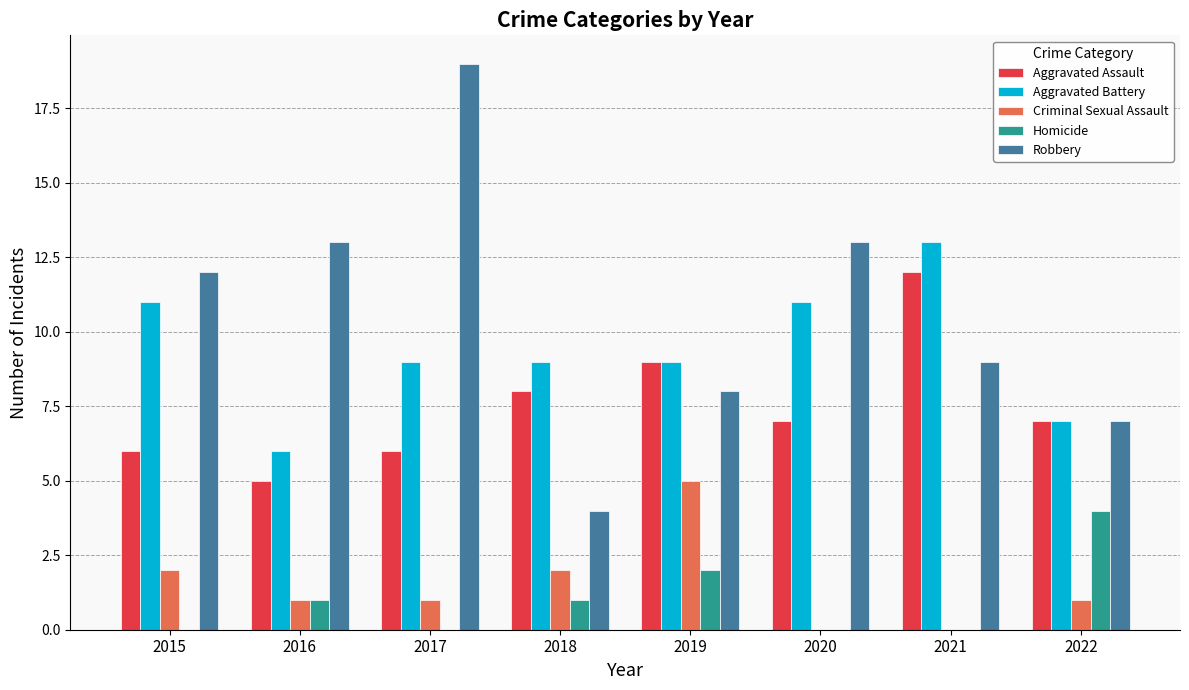

What is the total value across all series at 2017?

35